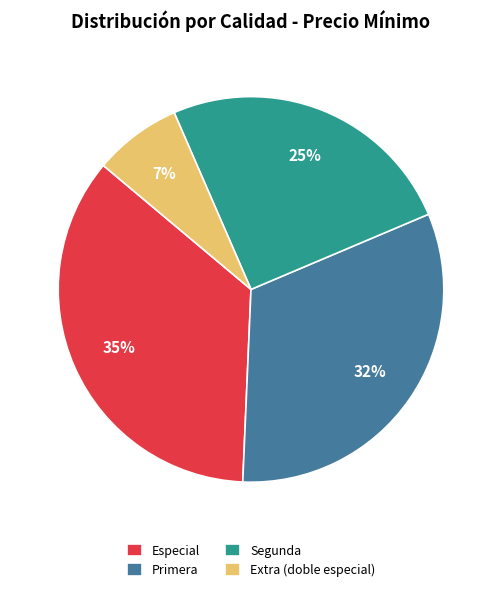

Rank the categories by value from lowest to highest.

Extra (doble especial), Segunda, Primera, Especial